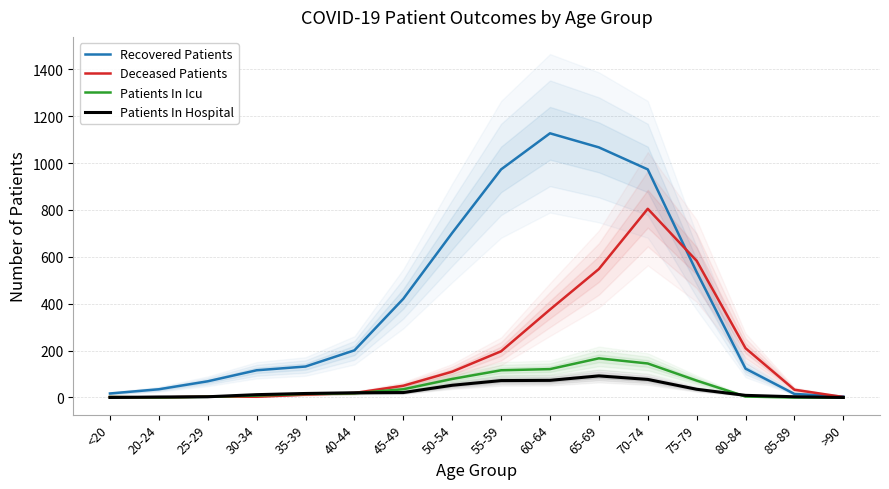

What is the sum of all Recovered Patients values?

6510